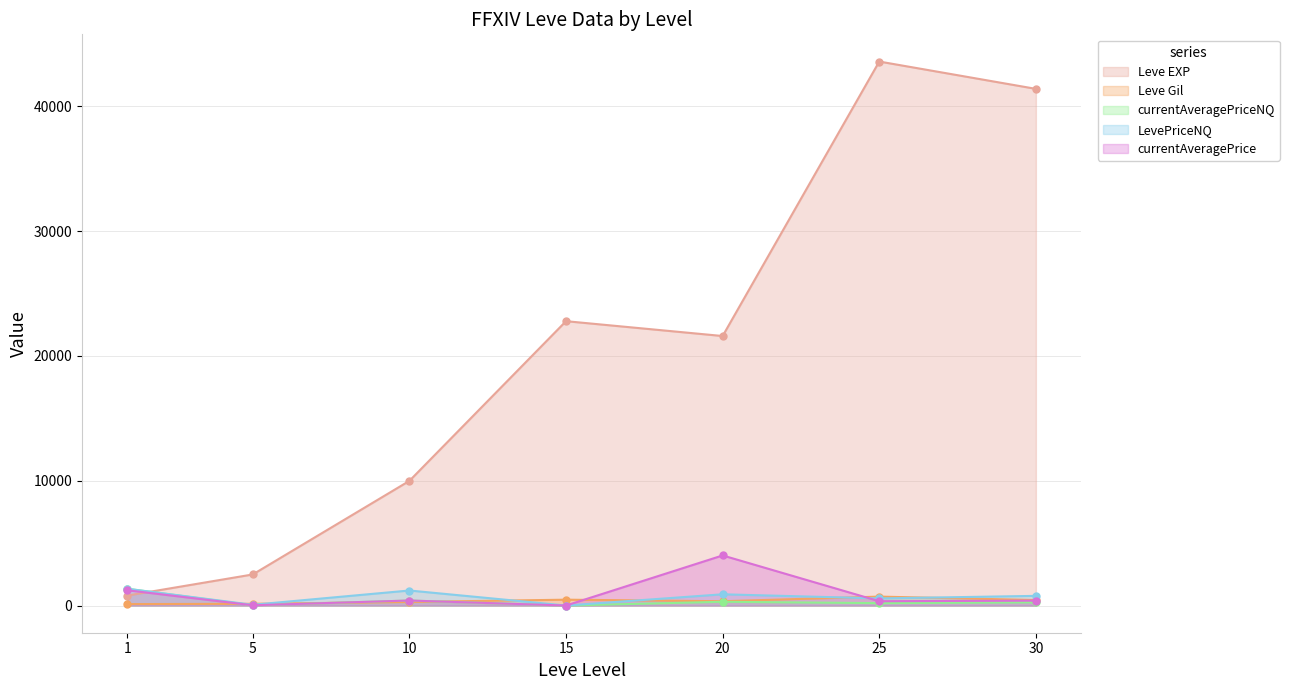

What is the difference between the Leve Gil values at 20 and 15?

124